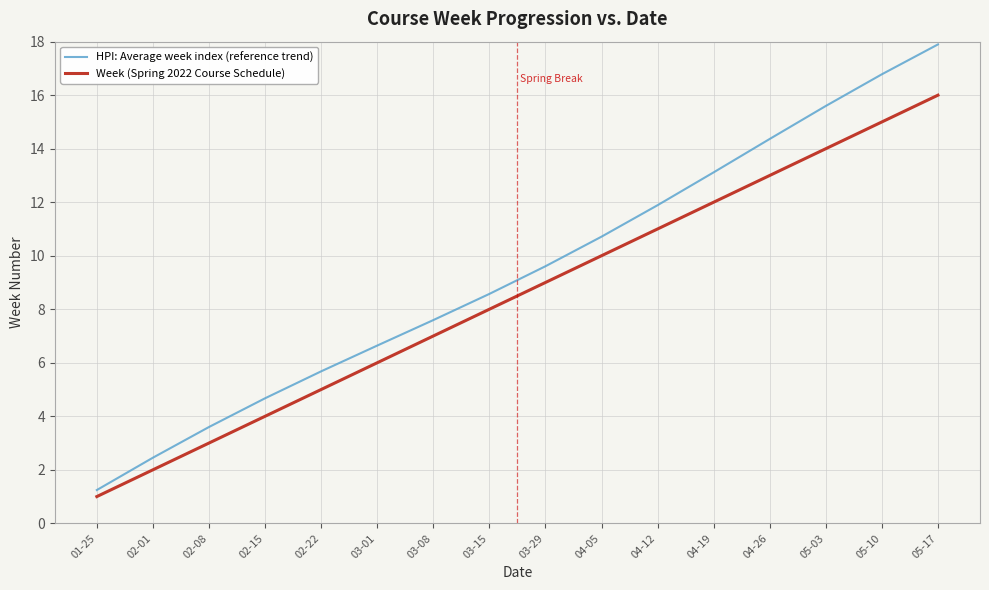

True or false: HPI: Average week index (reference trend) and Week (Spring 2022 Course Schedule) cross at least once.

False